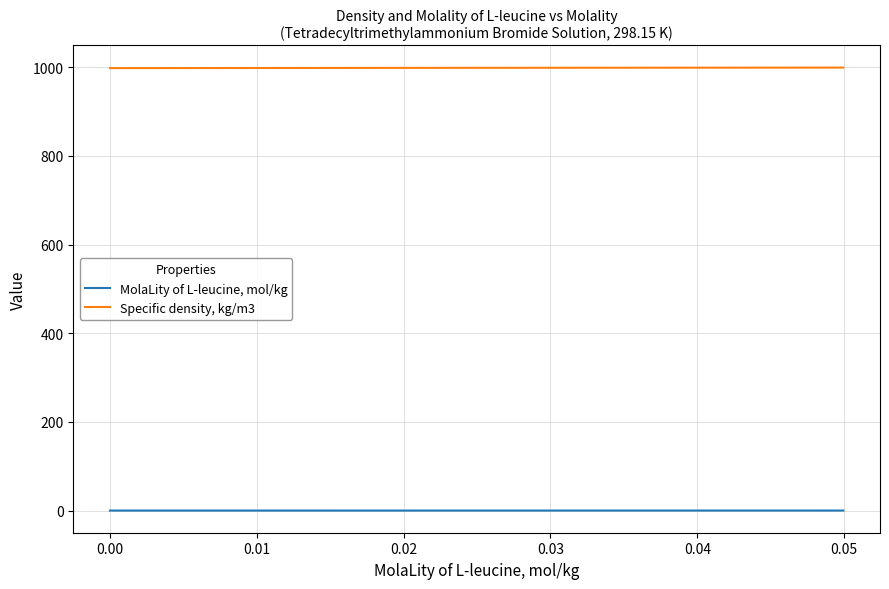

What is the highest value of the Specific density, kg/m3 series?

999.2